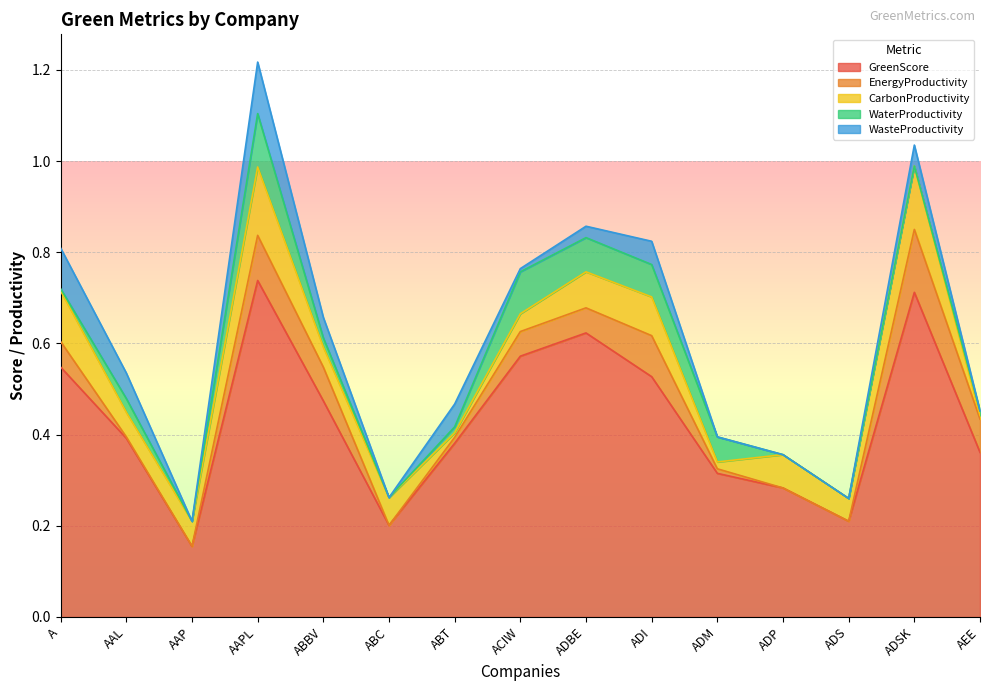

True or false: WasteProductivity has a value of 0.0 at ADM.

True